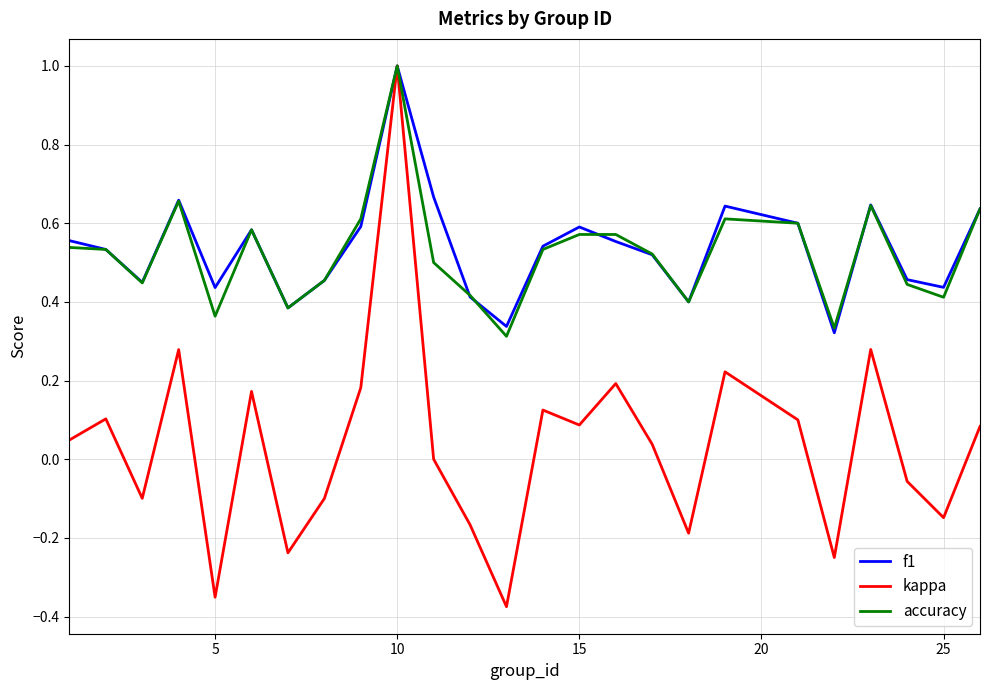

Is this an area chart (filled region under the line)?

No